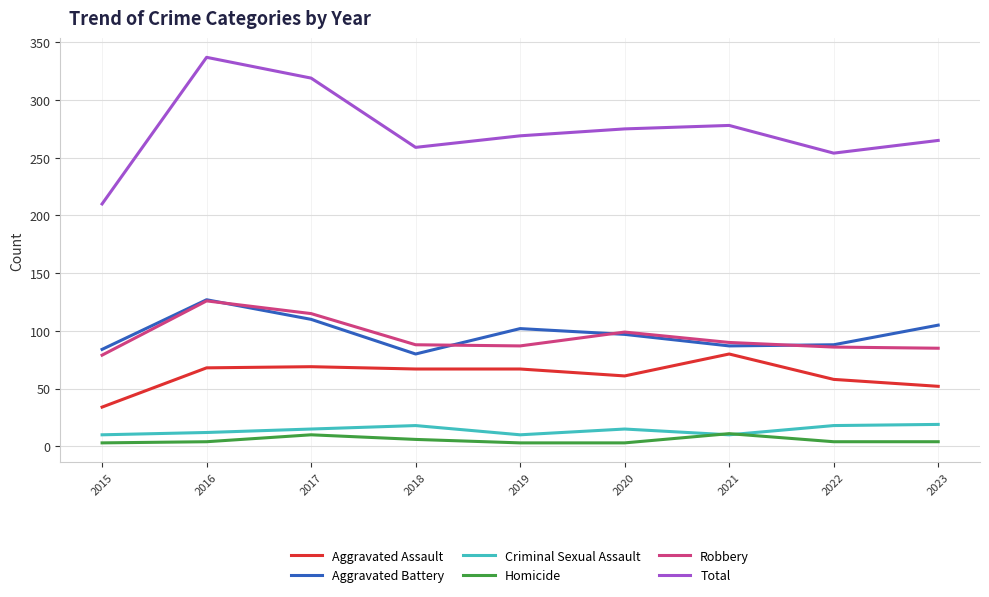

True or false: Aggravated Battery and Homicide intersect in this chart.

False